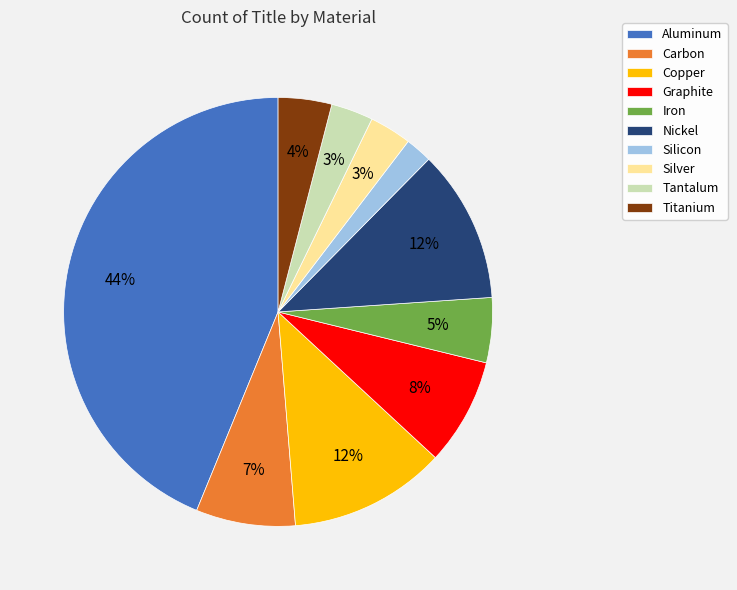

To the nearest percent, what is the difference between the largest and smallest slice percentages?

42%